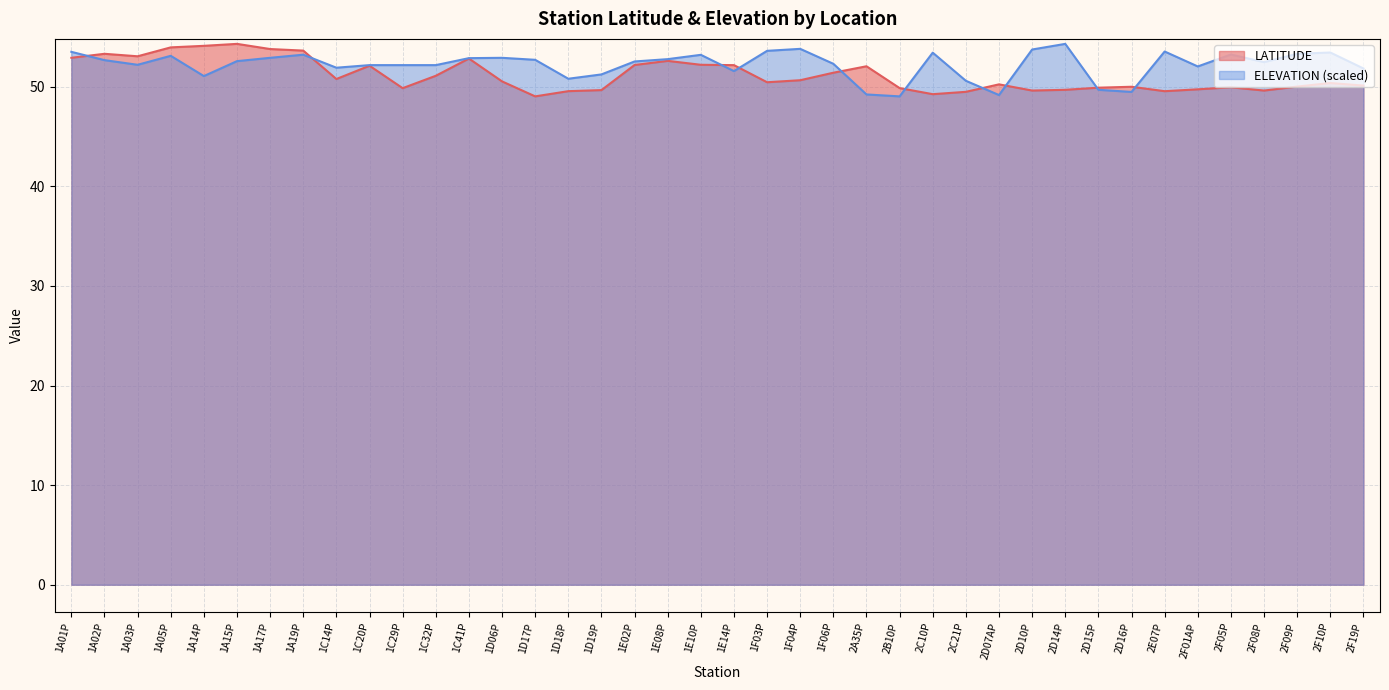

At which category does ELEVATION reach its first local peak?

1A05P